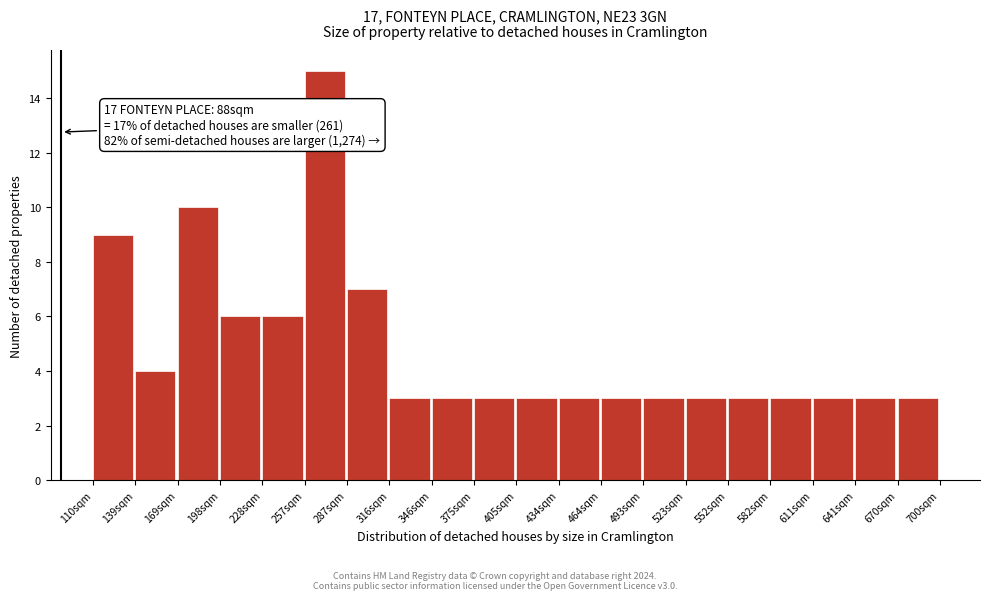

Which range on the x-axis has the tallest bar?

257.5 to 287.0